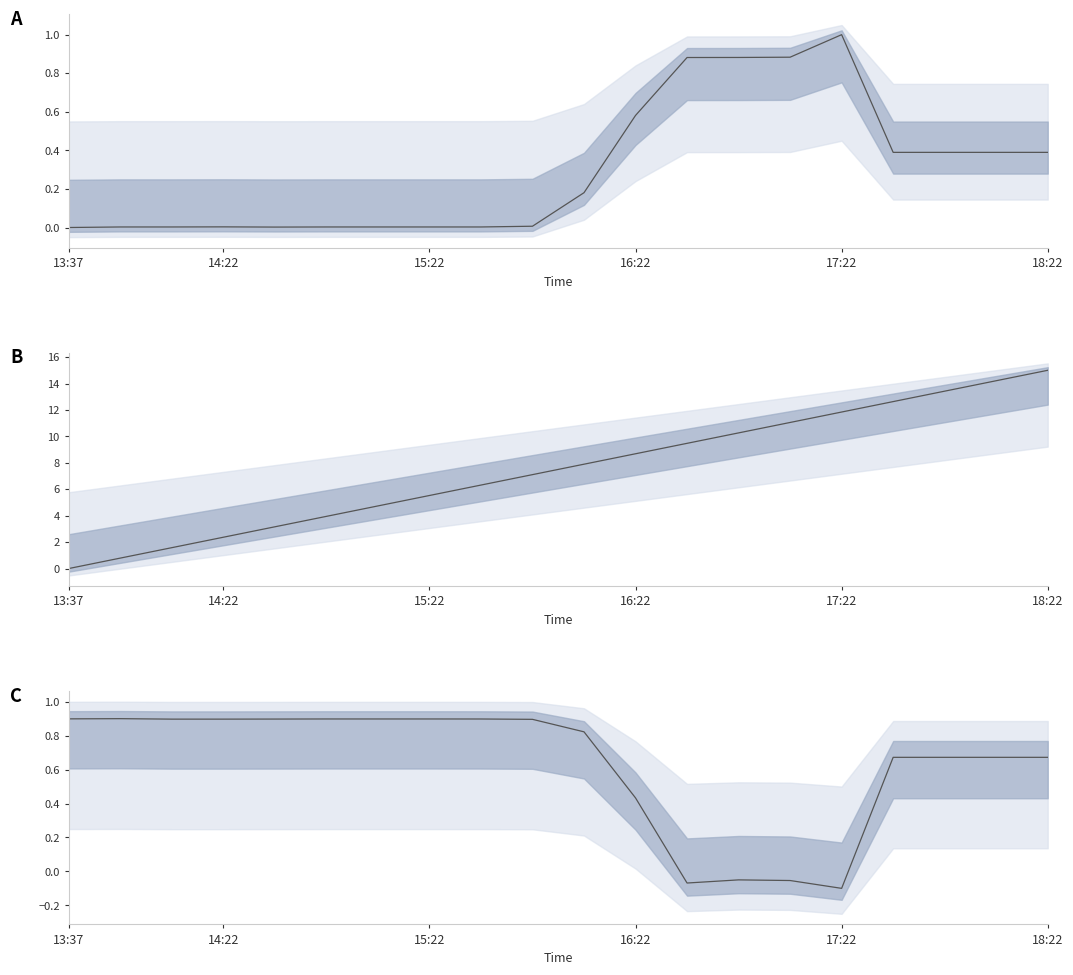

How many points are higher than both their immediate neighbors (excluding endpoints)?

2